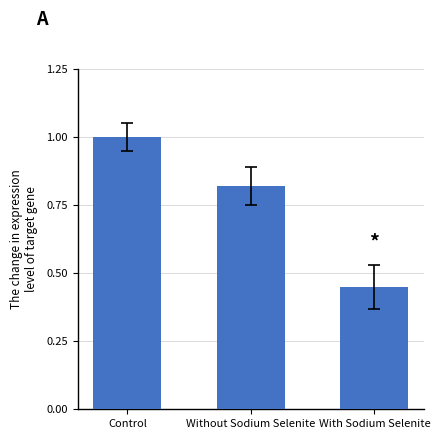

The value at Without Sodium Selenite is 0.5. True or false?

False